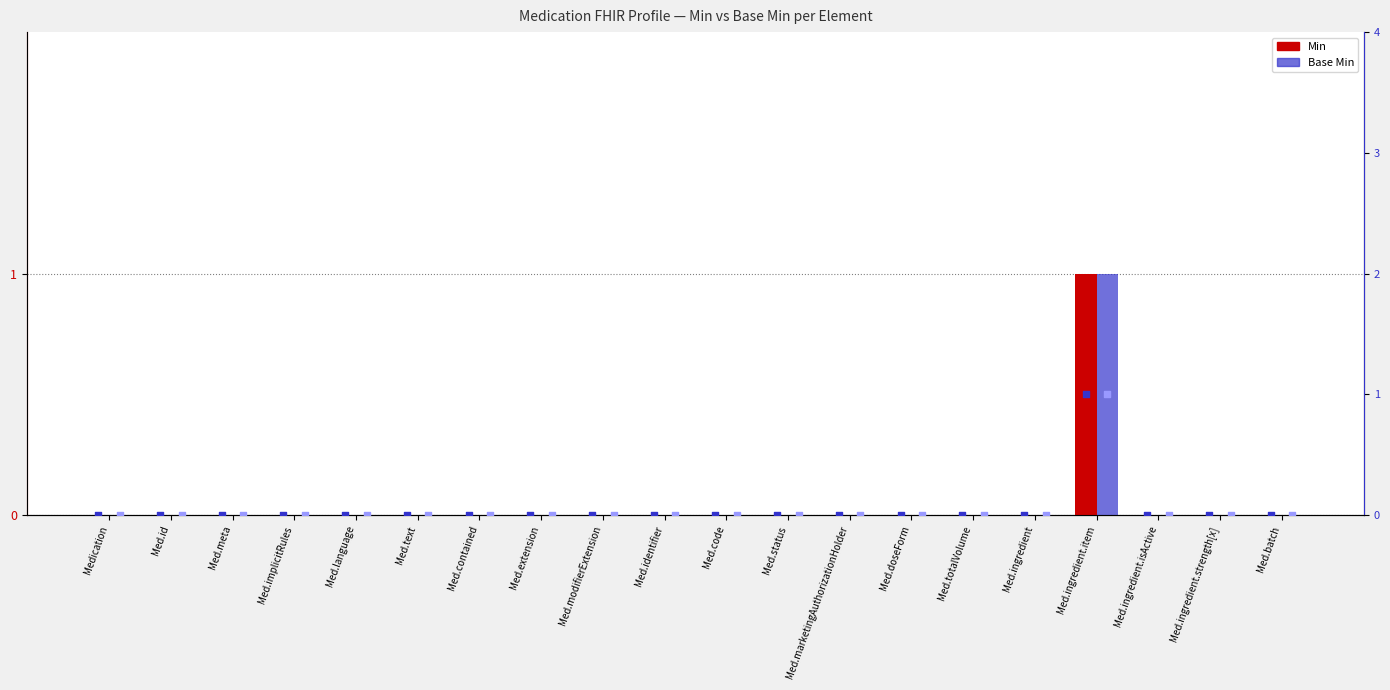

What are all the series names shown in the legend?

Min, Base Min